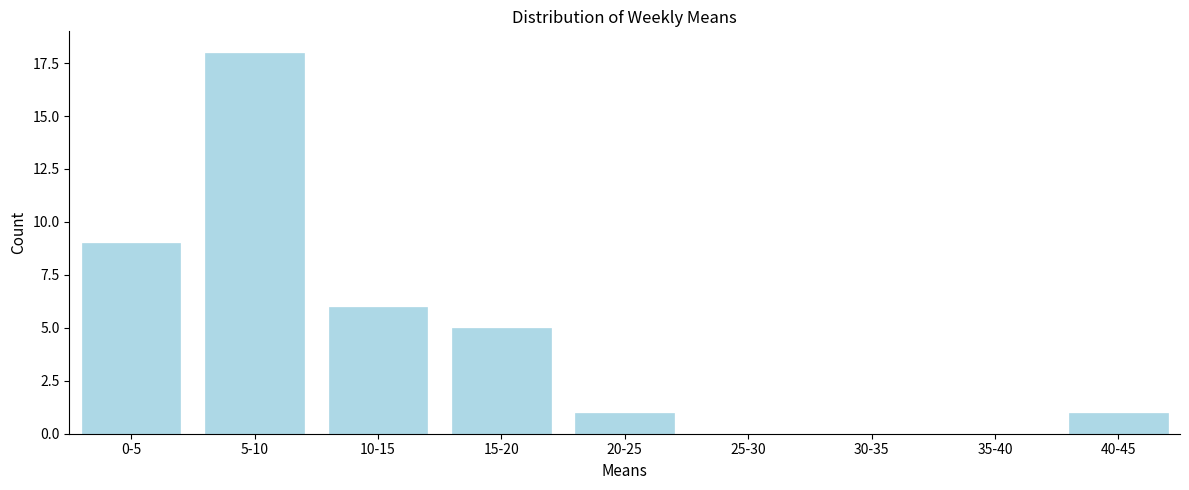

Reading right to left, list all the values displayed in this chart.

40-45=1	35-40=0	30-35=0	25-30=0	20-25=1	15-20=5	10-15=6	5-10=18	0-5=9